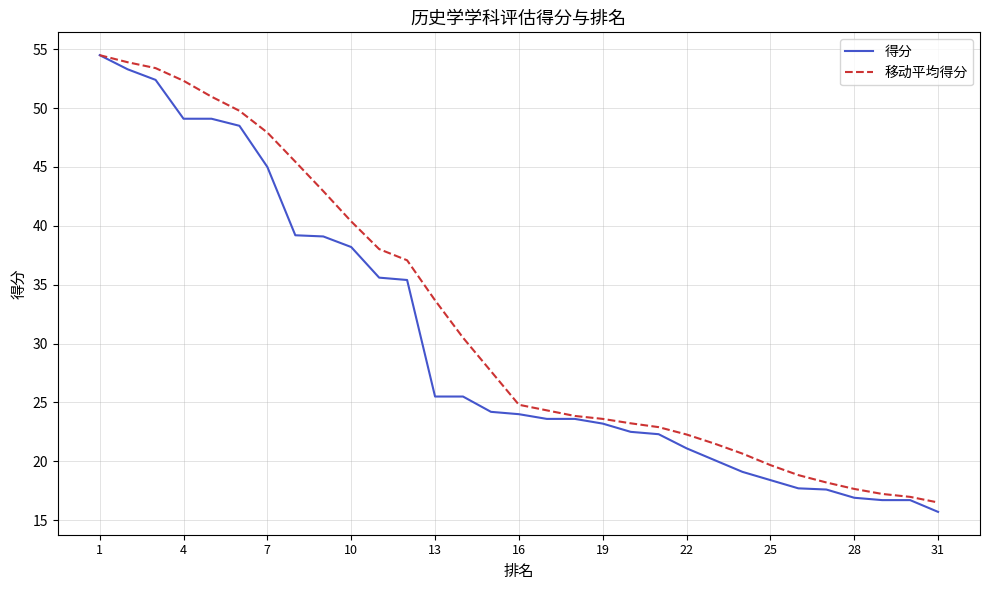

What is the lowest value of the 移动平均得分 series?

16.5